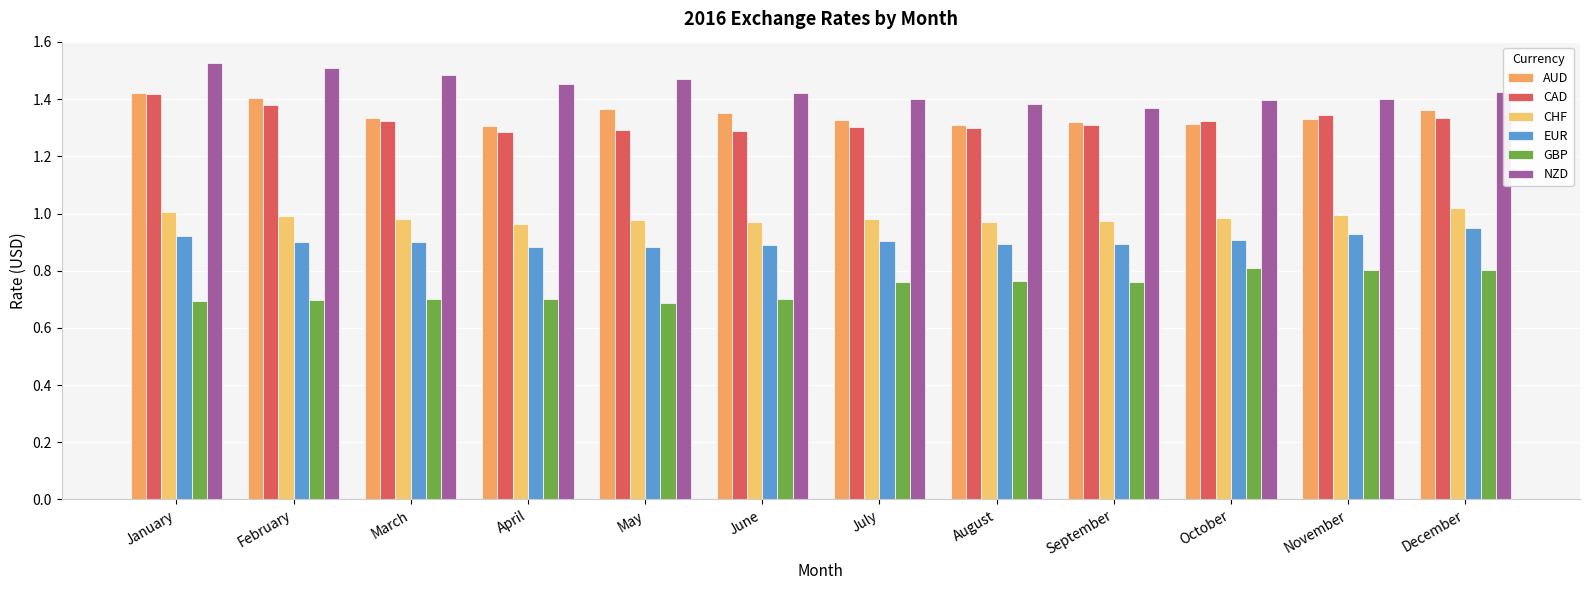

At which category is the sum across all series the highest?

January